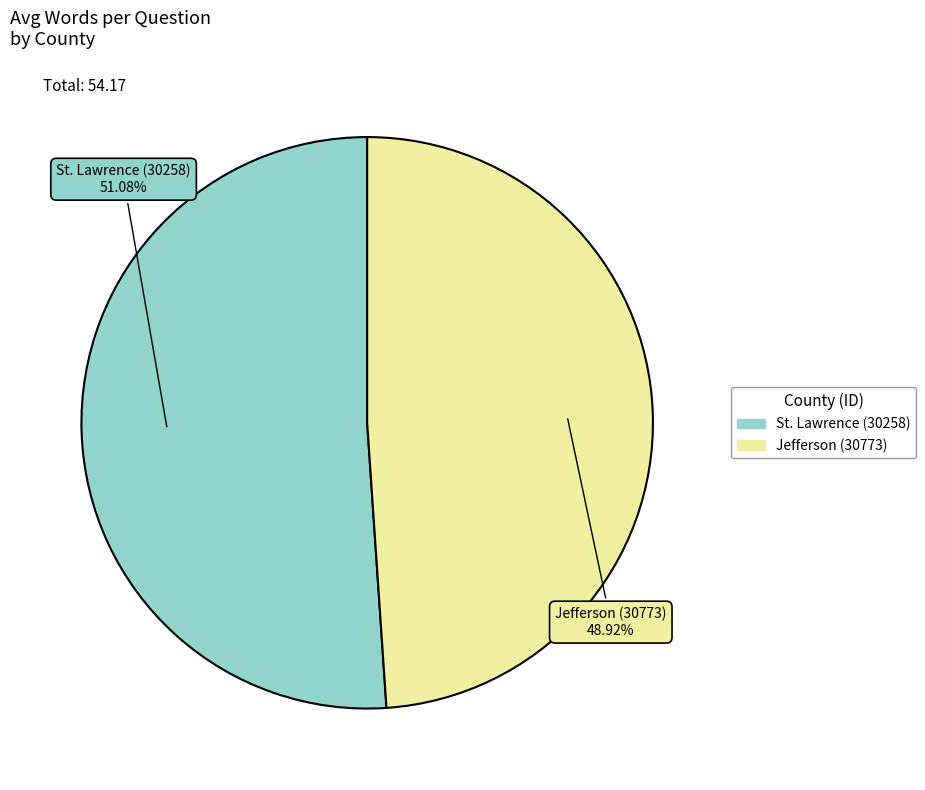

Which slice is the largest?

St. Lawrence (30258)